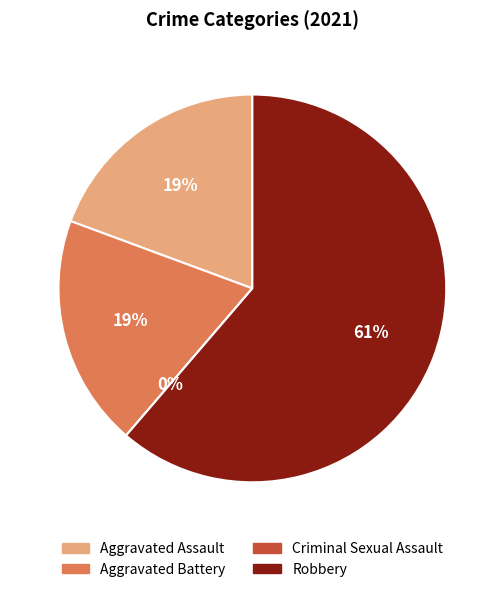

How many slices are in this pie chart?

4